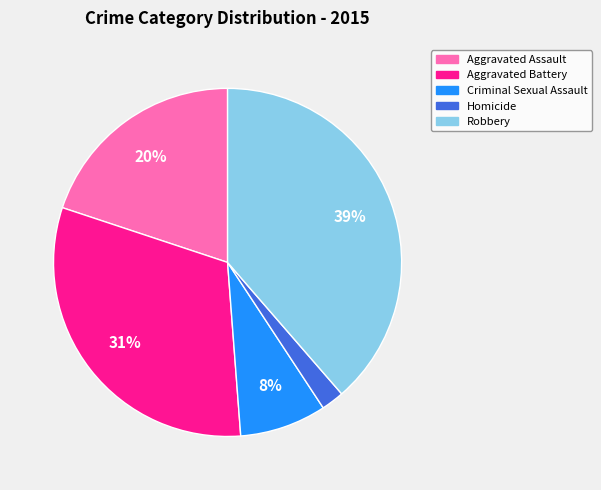

Which has a higher value, Aggravated Battery or Homicide?

Aggravated Battery